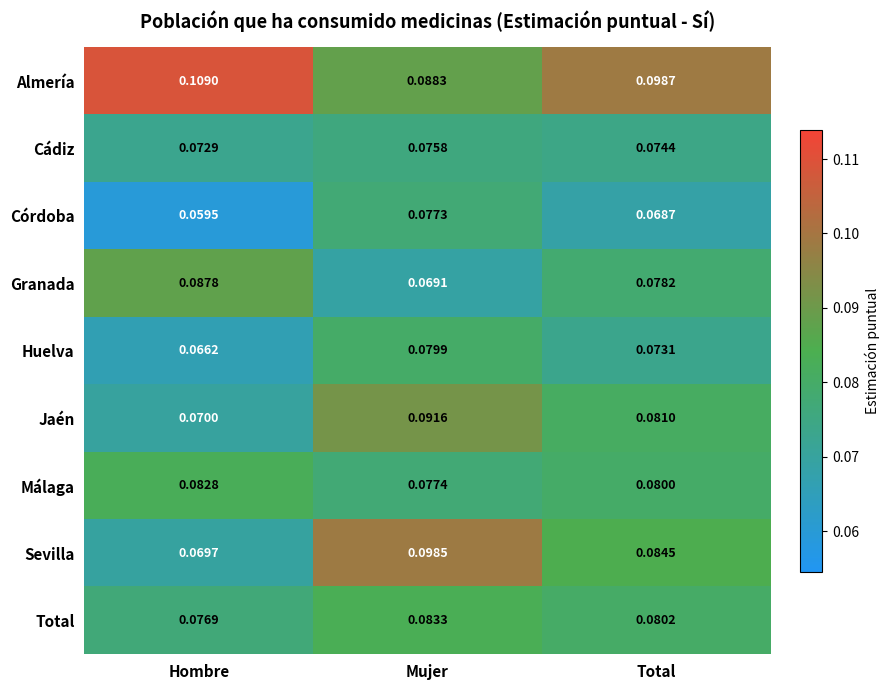

Where is Sevilla nearest to the value 0?

Hombre